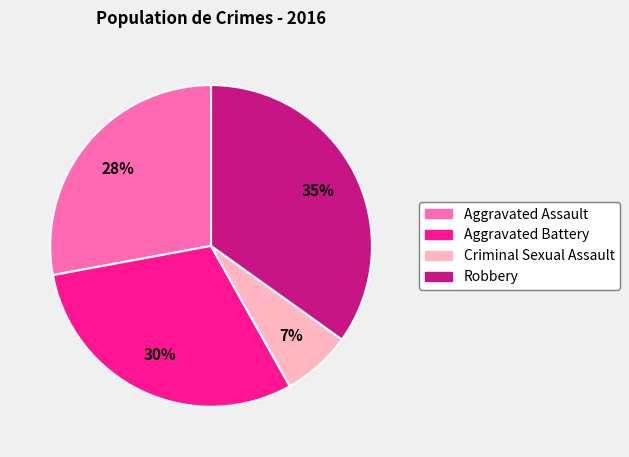

True or false: Robbery accounts for 35% of the total.

True